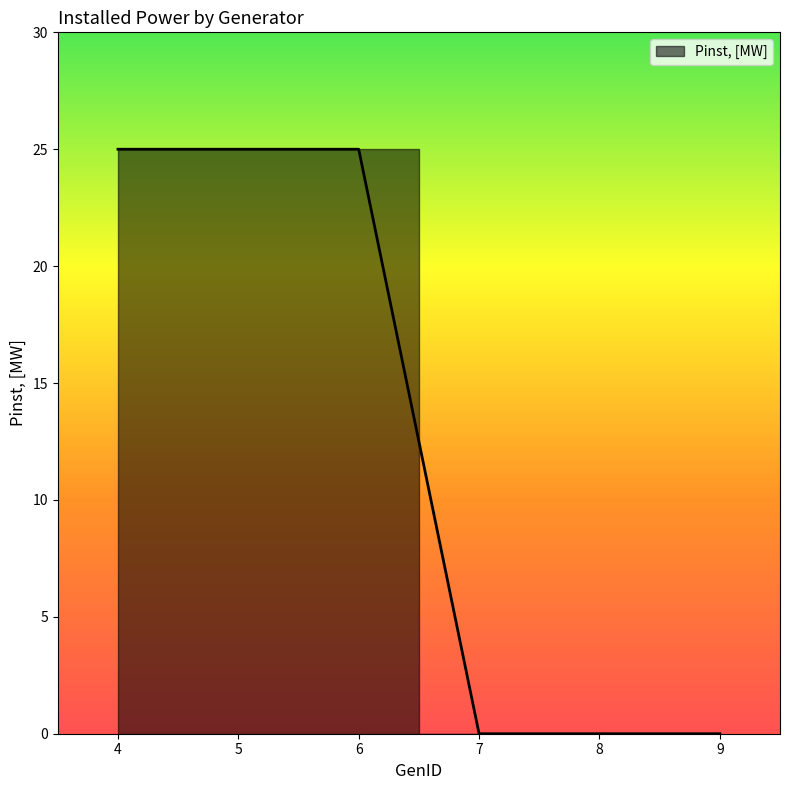

Where is the data nearest to the value 12?

7